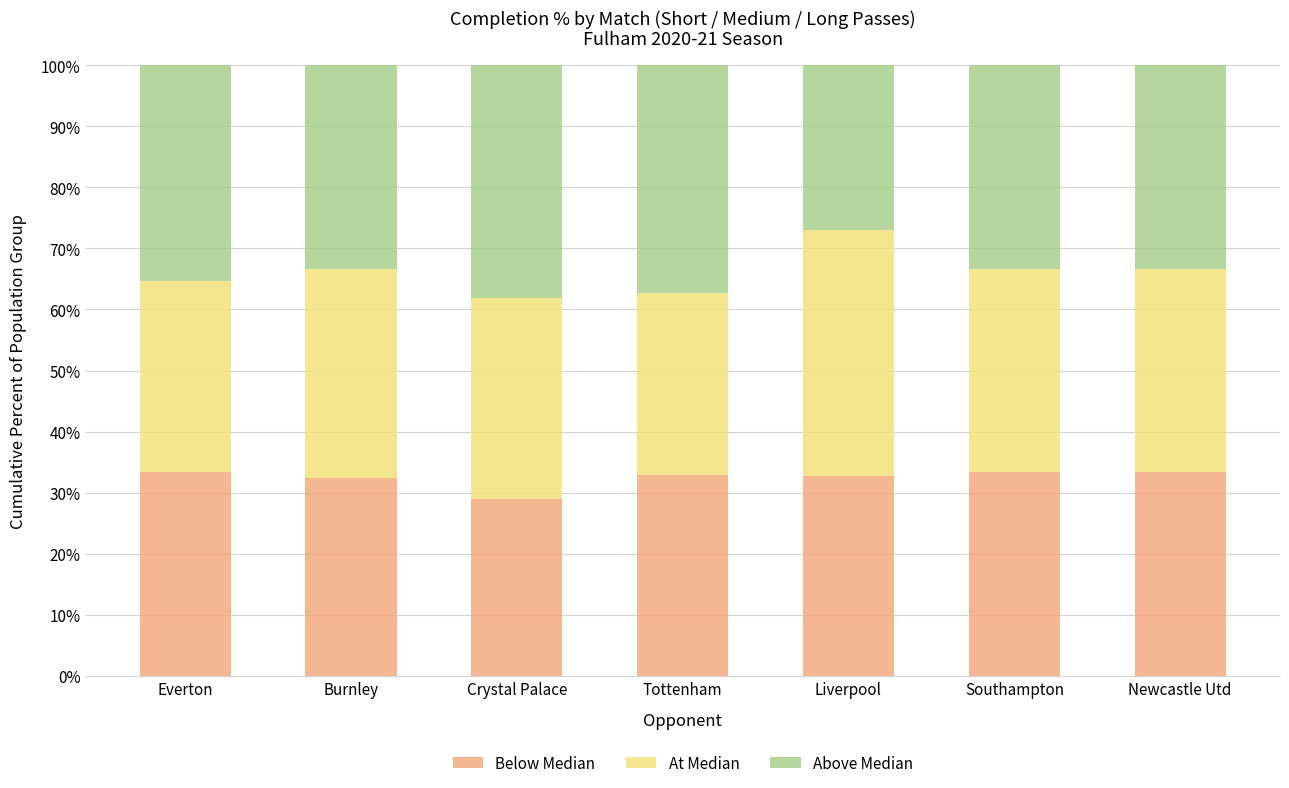

What is the lowest value of the Below Median series?

28.9